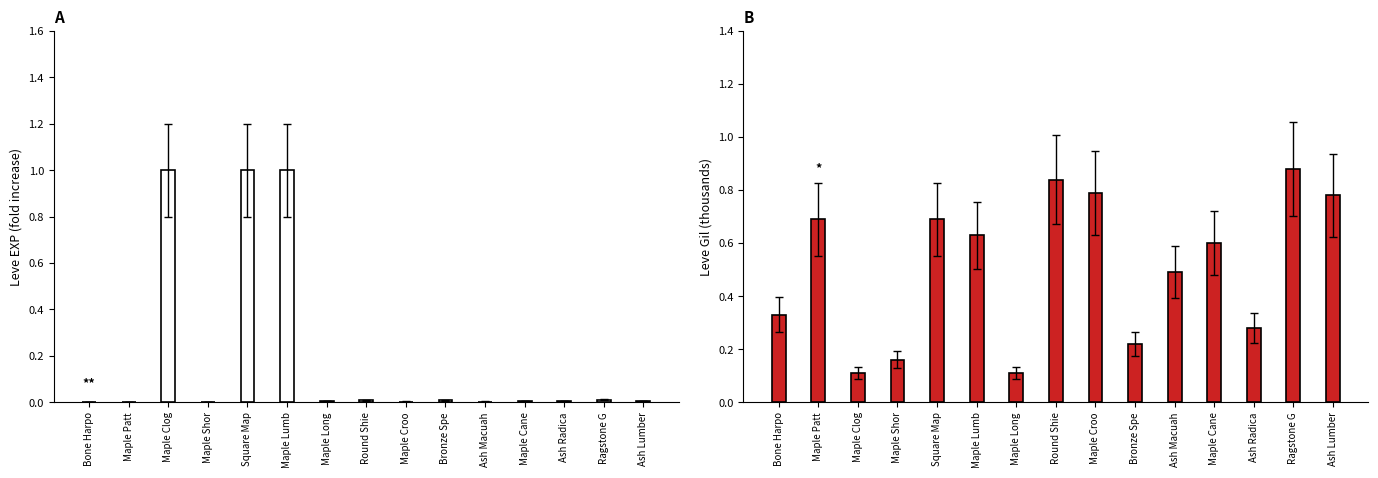

At which category does the chart reach its peak across all series?

Maple Clog